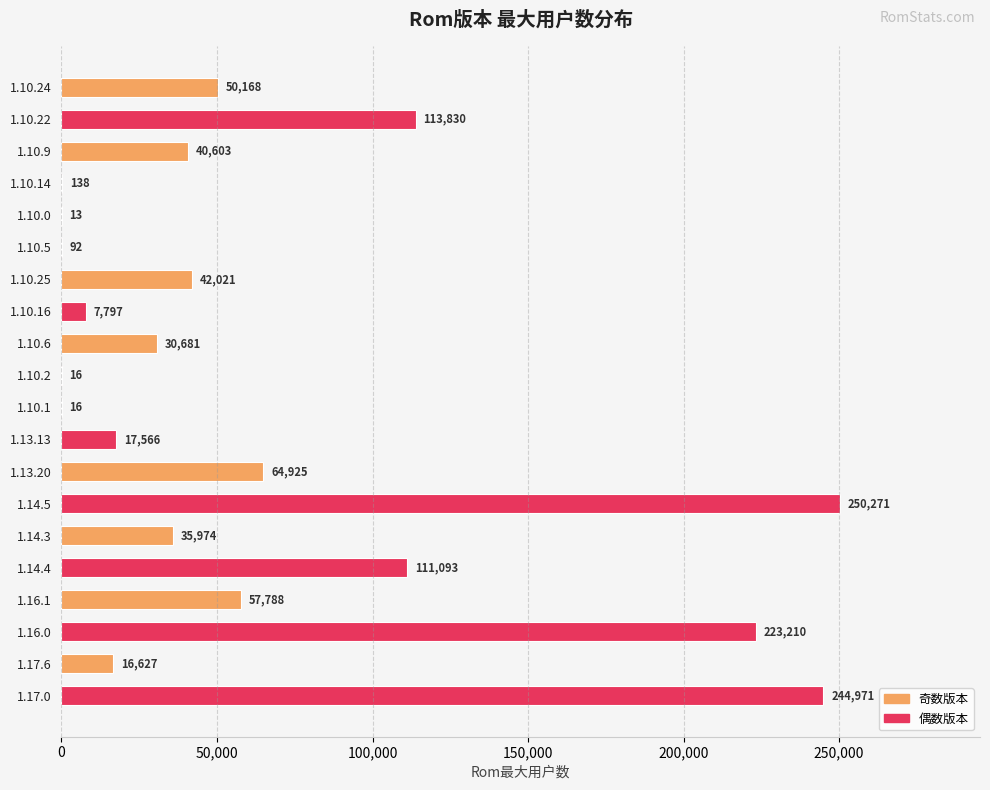

What is the change in value from 1.10.22 to 1.10.25?

-71809